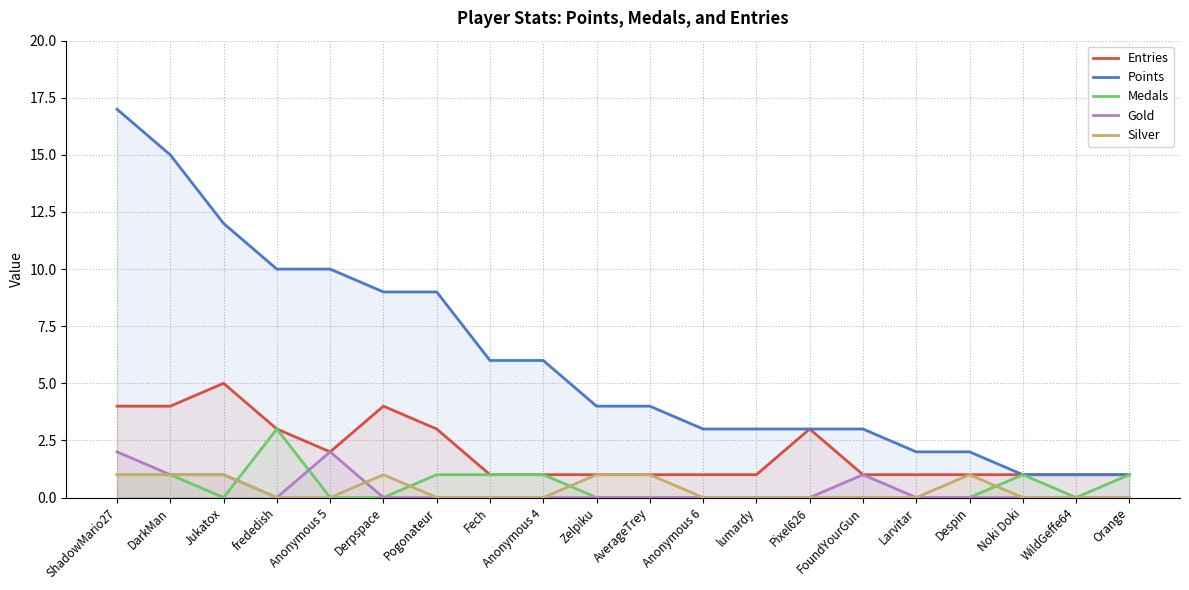

Is the value of Gold at FoundYourGun greater than the value of Points at Jukatox?

No